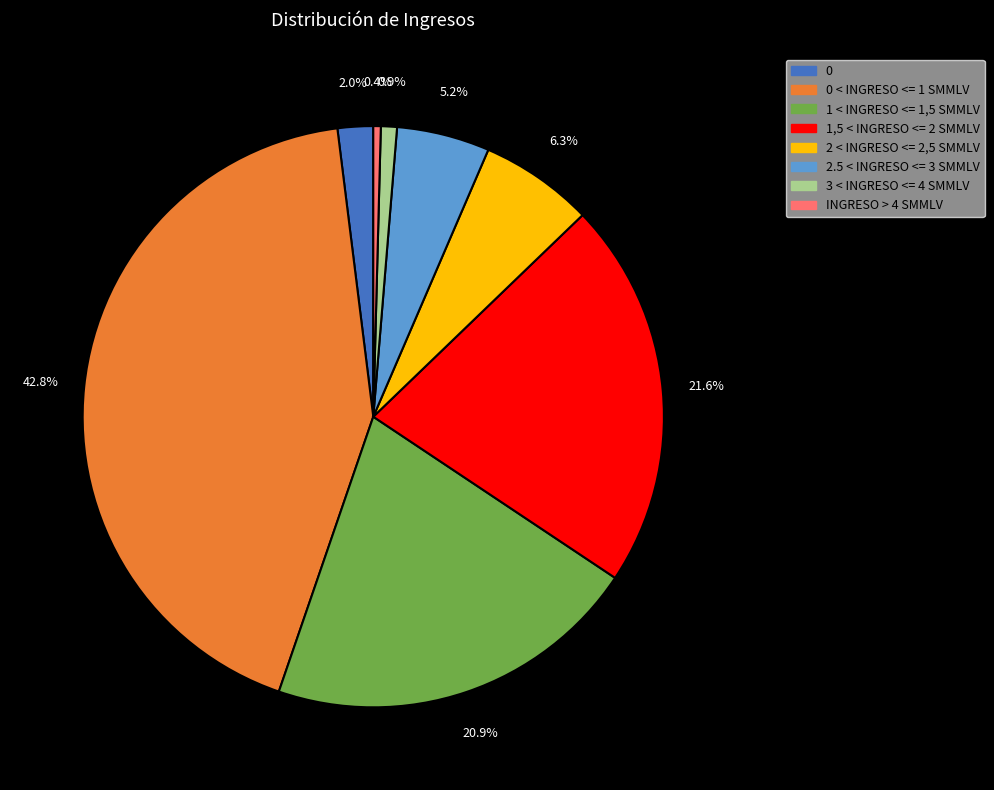

Does 1,5 < INGRESO <= 2 SMMLV represent more than half of the total?

No